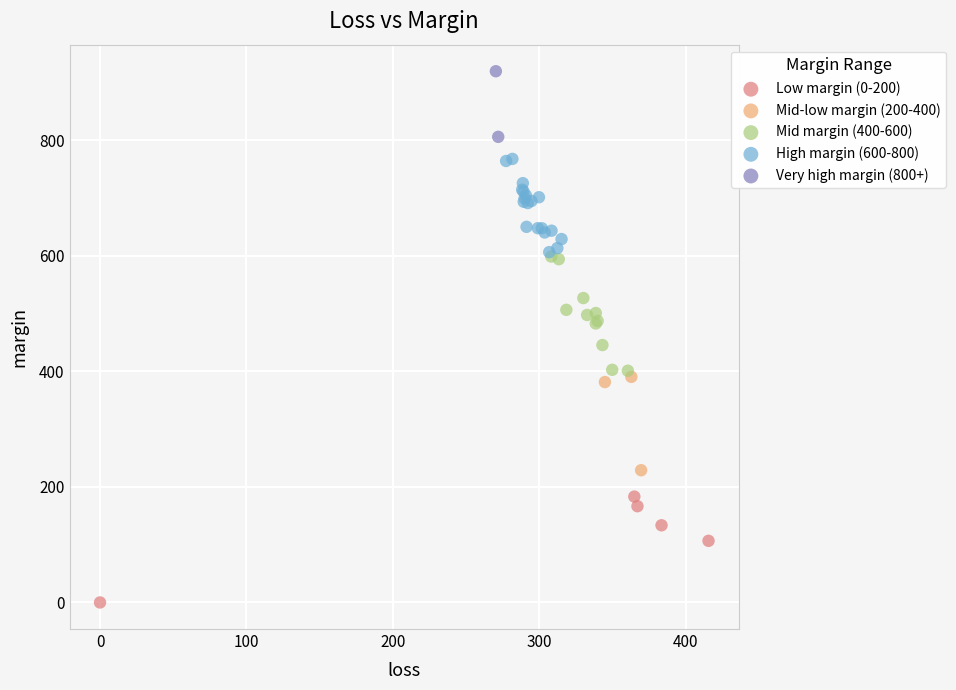

What are all the series names shown in the legend?

Low margin (0-200), Mid-low margin (200-400), Mid margin (400-600), High margin (600-800), Very high margin (800+)